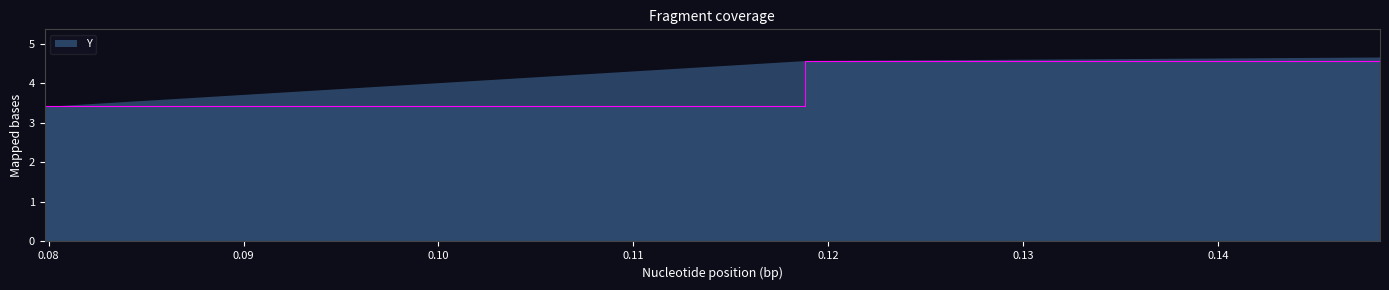

What is the value of the 1st point from the left?

3.4